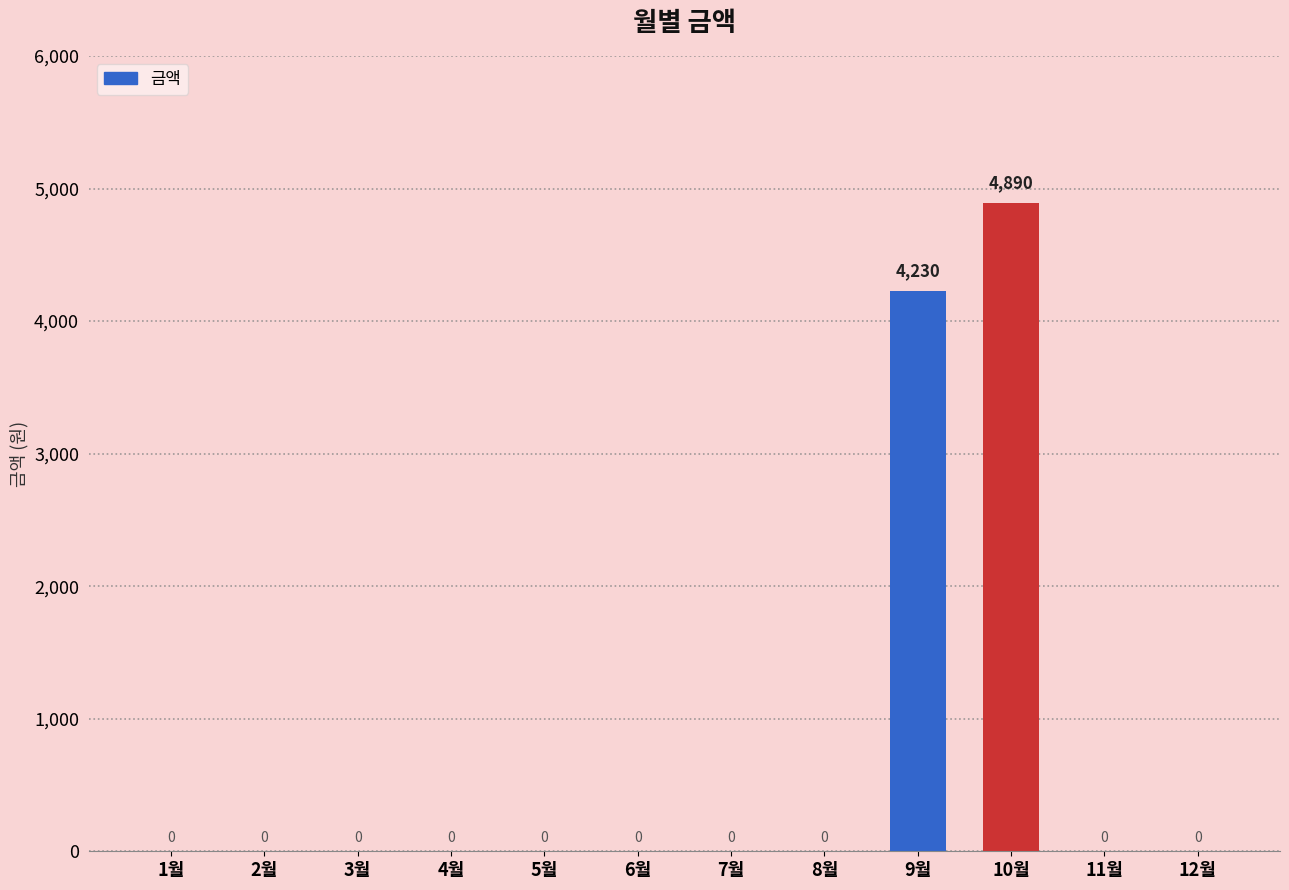

True or false: the data shows -3217 at 2월.

False